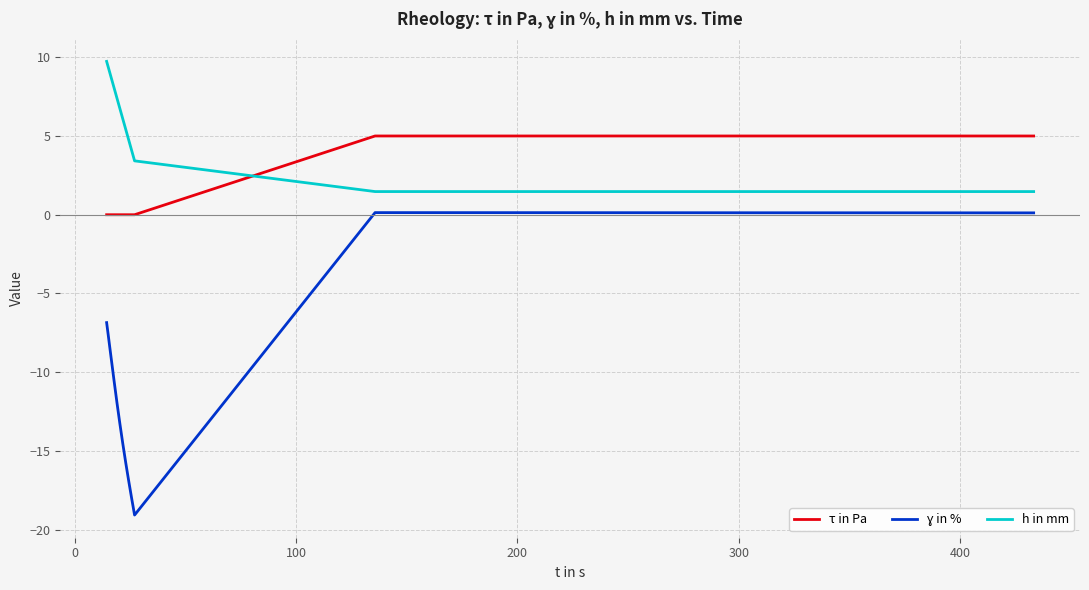

Is this an area chart (filled region under the line)?

No